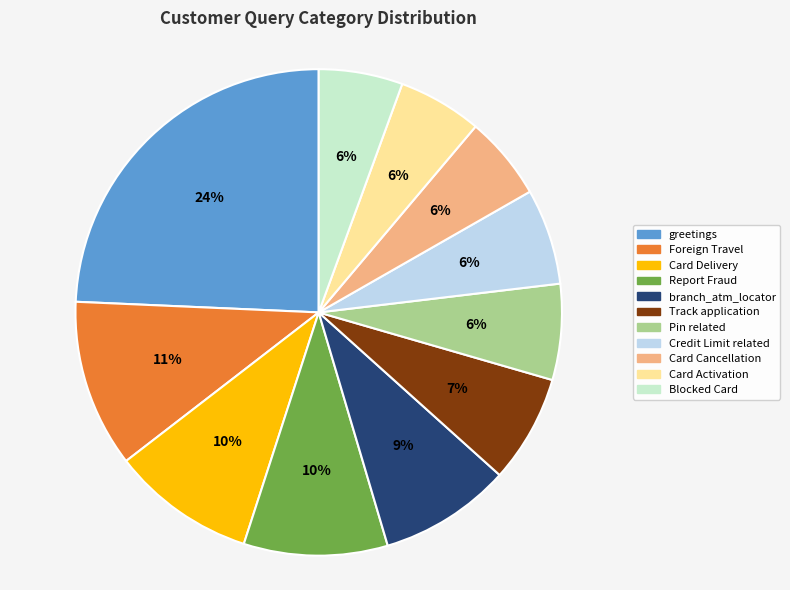

To the nearest percent, what is the difference between the Blocked Card and branch_atm_locator slice percentages?

3%